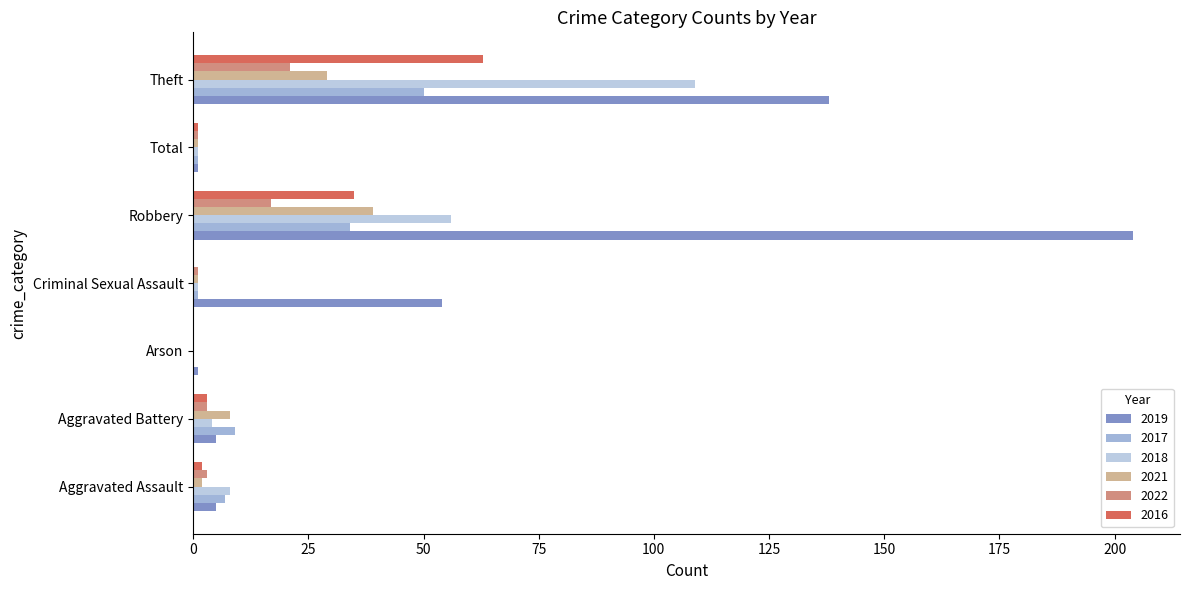

What is the highest value of the 2022 series?

21